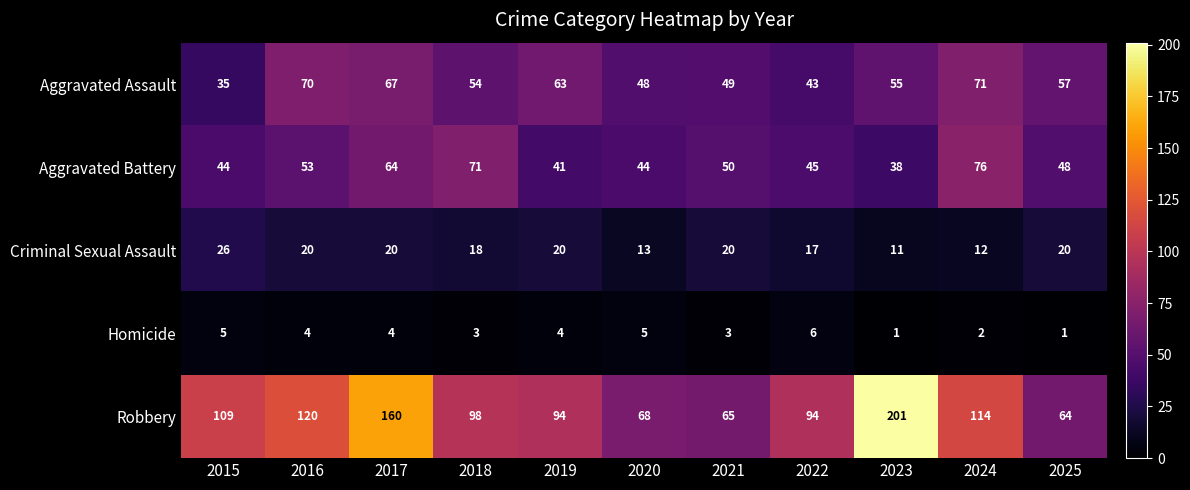

At which category does the chart reach its peak across all series?

2023